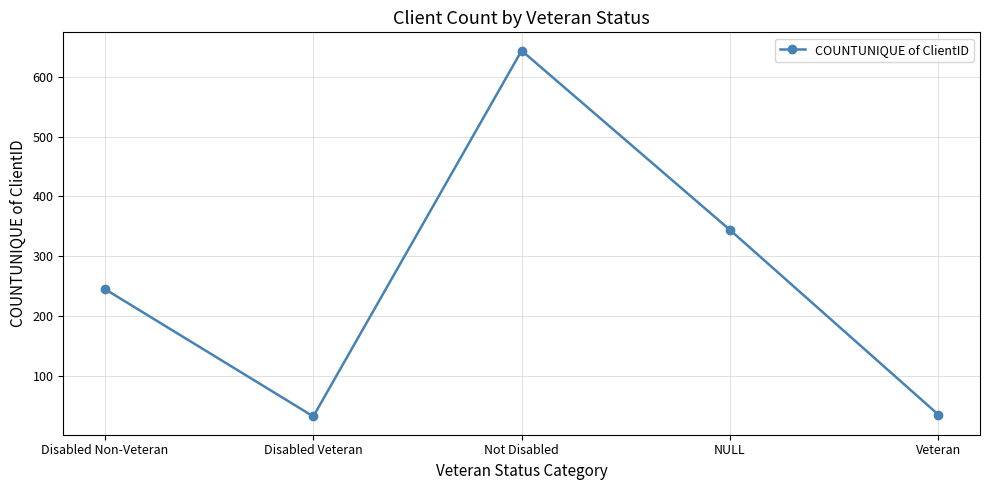

What is the difference between the maximum and minimum values?

612